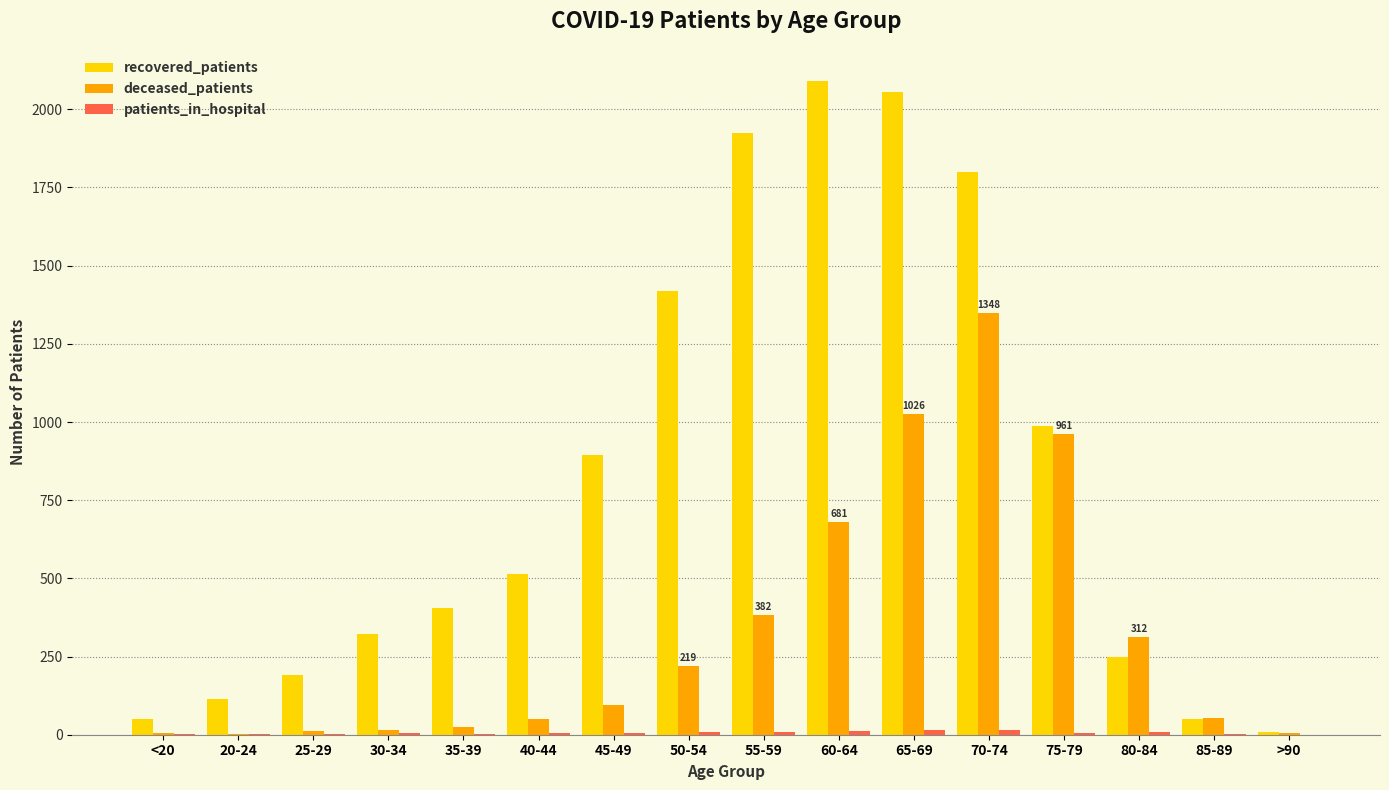

Which series has the largest range (max minus min)?

recovered_patients